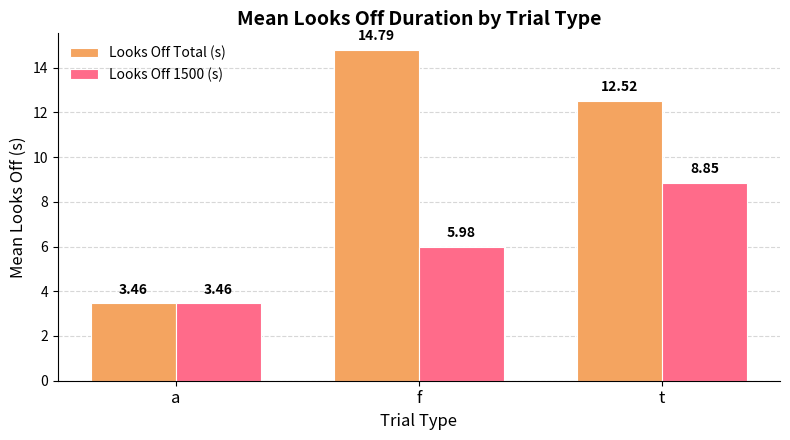

What is the label of the 2nd bar from the right?

f